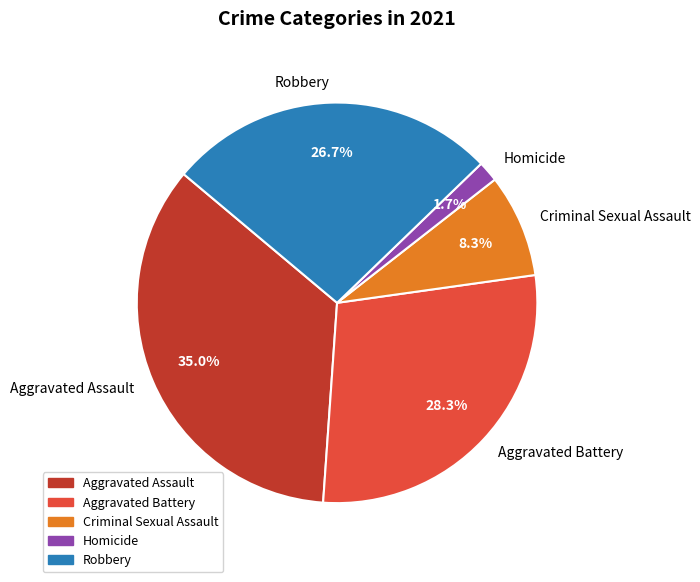

What is the total percentage of Criminal Sexual Assault and Aggravated Assault?

43.3%